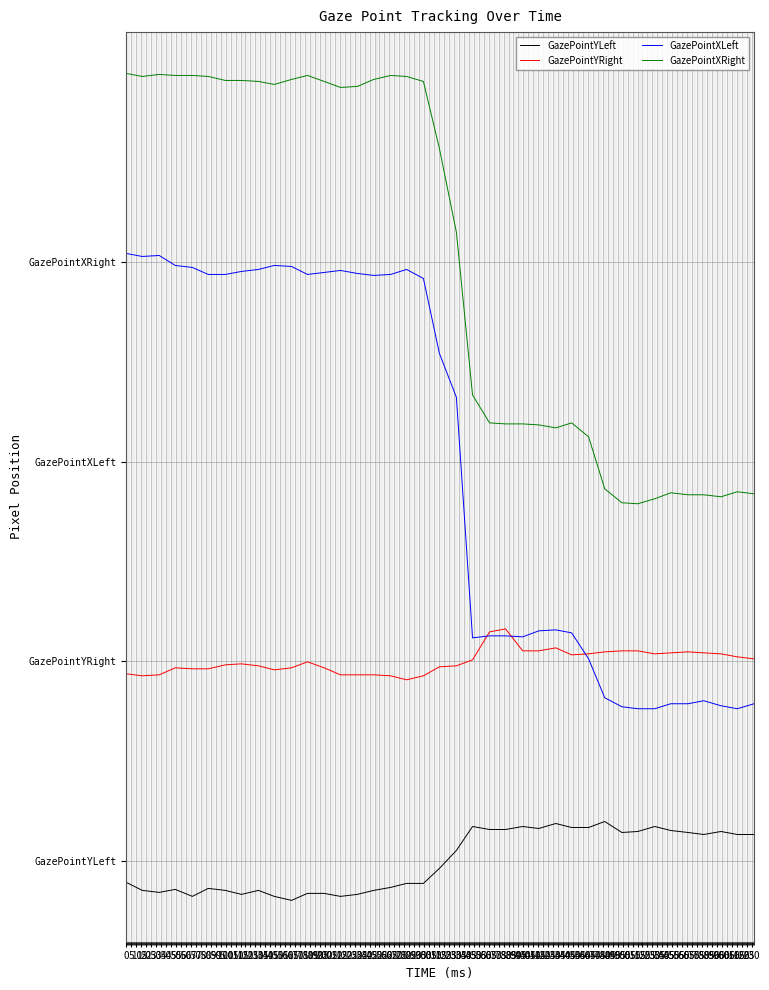

Which series has the largest total across all categories?

GazePointXRight